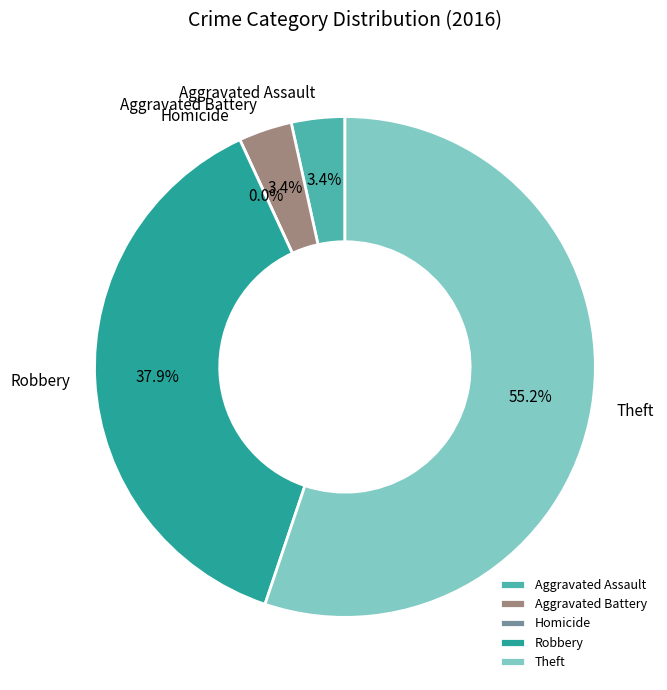

To the nearest percent, what is the combined percentage of Aggravated Battery and Aggravated Assault?

7%